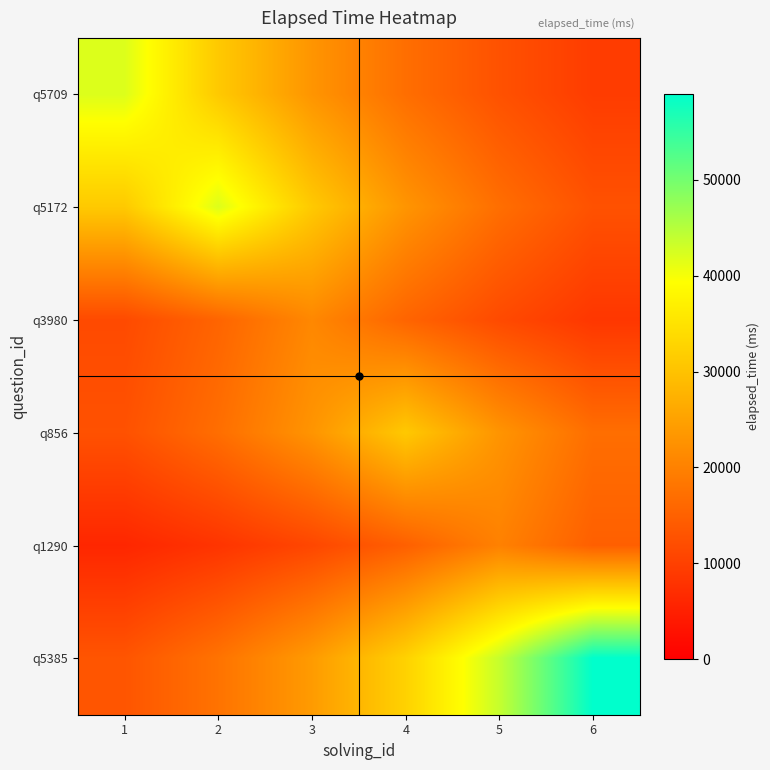

How many categories are shown in the chart?

6